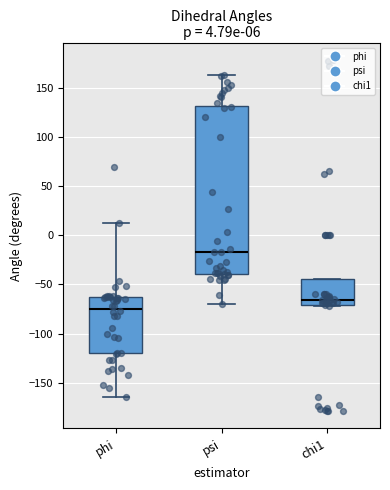

Which box has the lowest median line?

phi